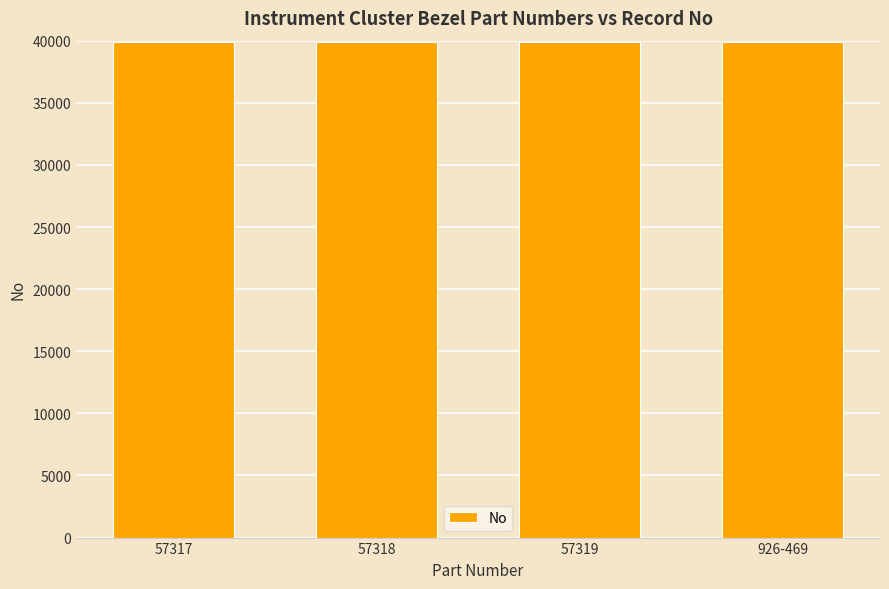

How many bars are there in total?

4